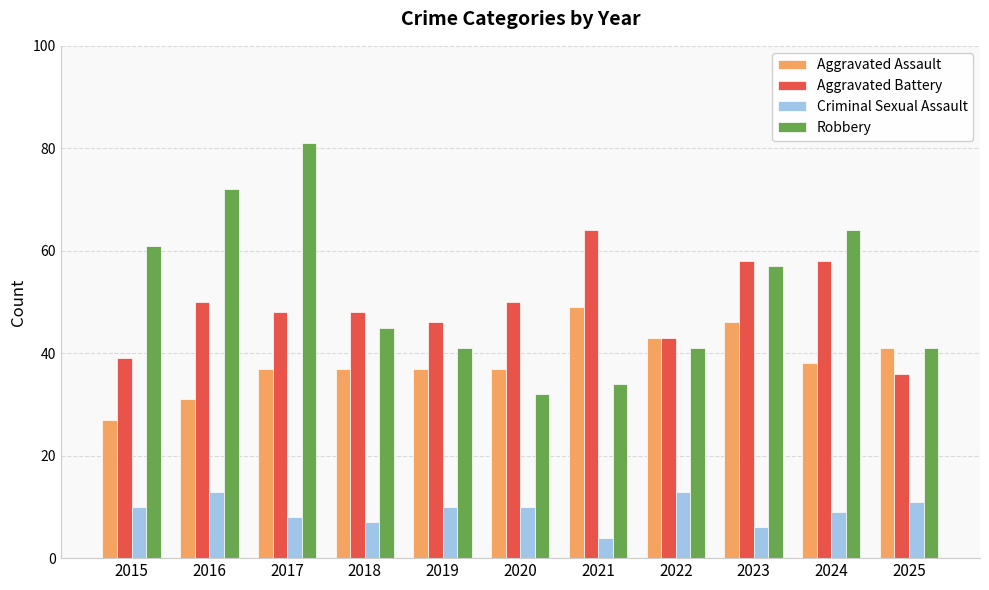

How many data points does each series have?

11